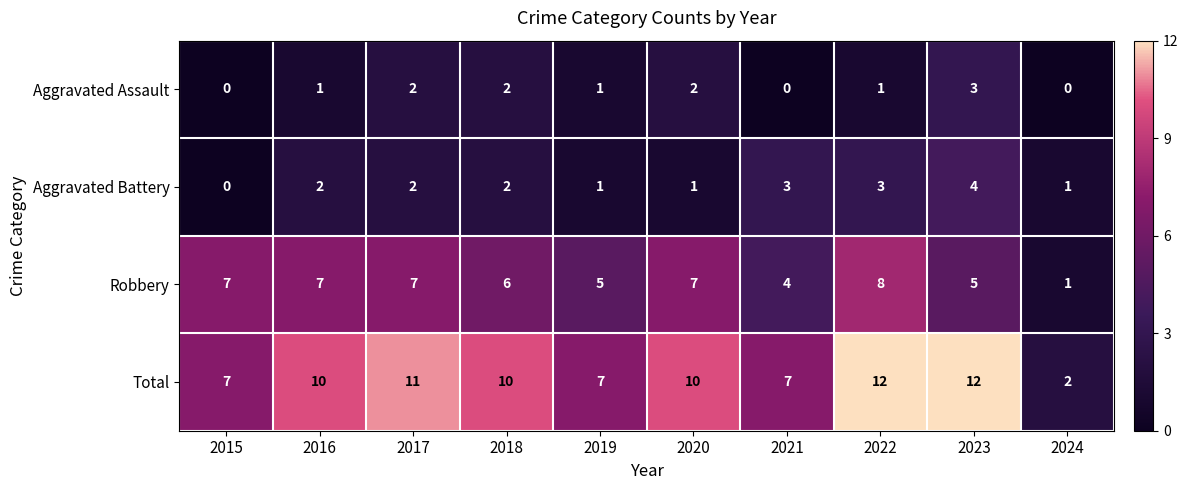

The value of Total at 2020 is 10. True or false?

True